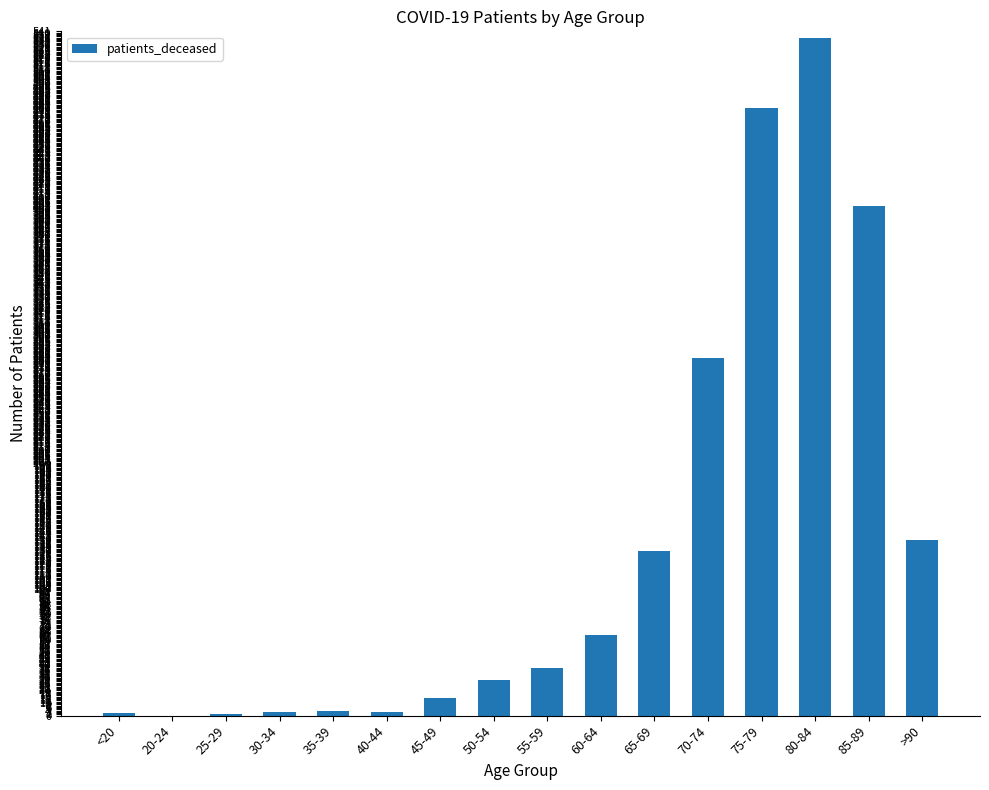

What is the average value?

133